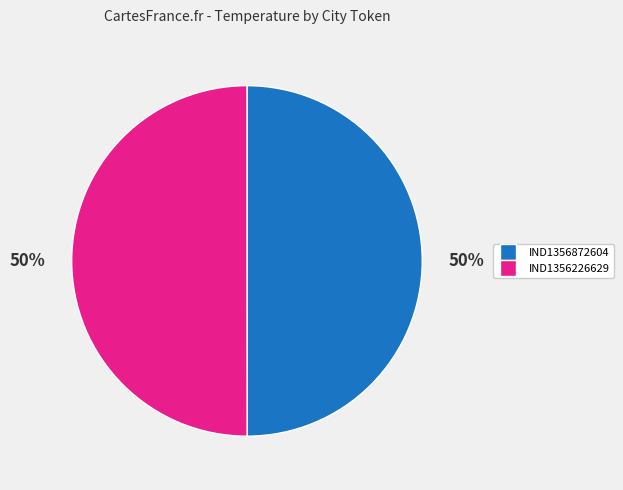

To the nearest percent, what is the combined percentage of IND1356226629 and IND1356872604?

100%